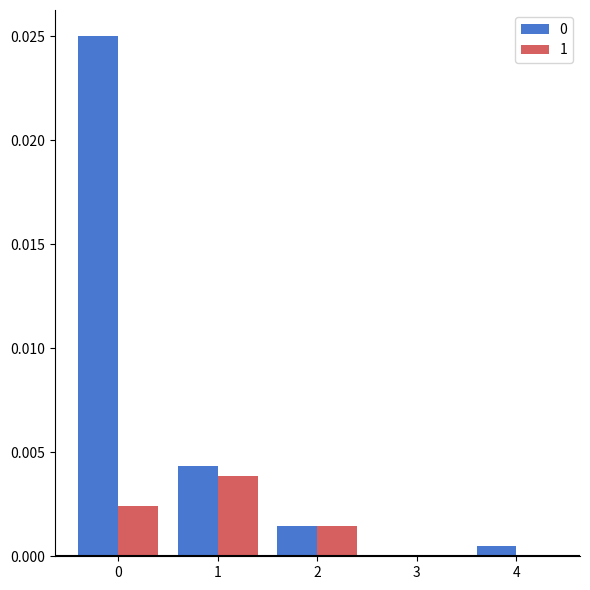

True or false: 0 has a value of 0.0 at 0.

True